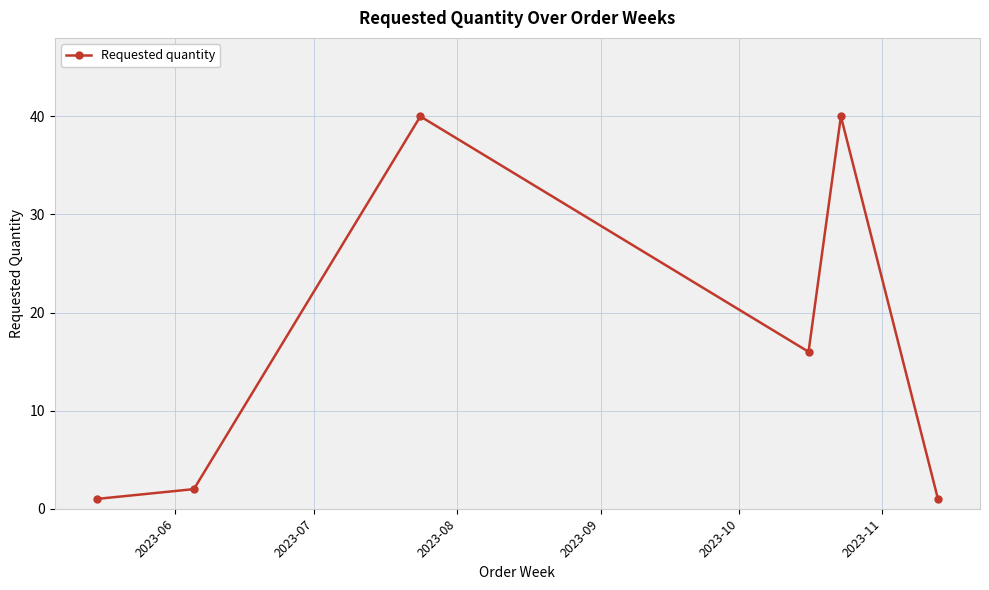

What is the value of the 4th point from the left?

16